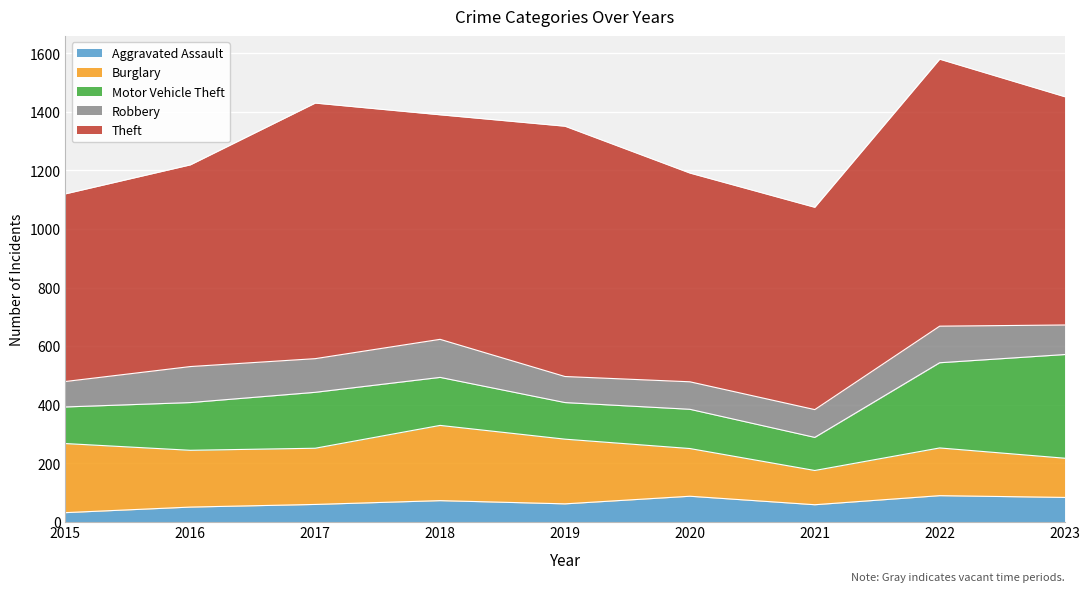

Rank the categories by Burglary value from highest to lowest.

2018, 2015, 2019, 2016, 2017, 2020, 2022, 2023, 2021